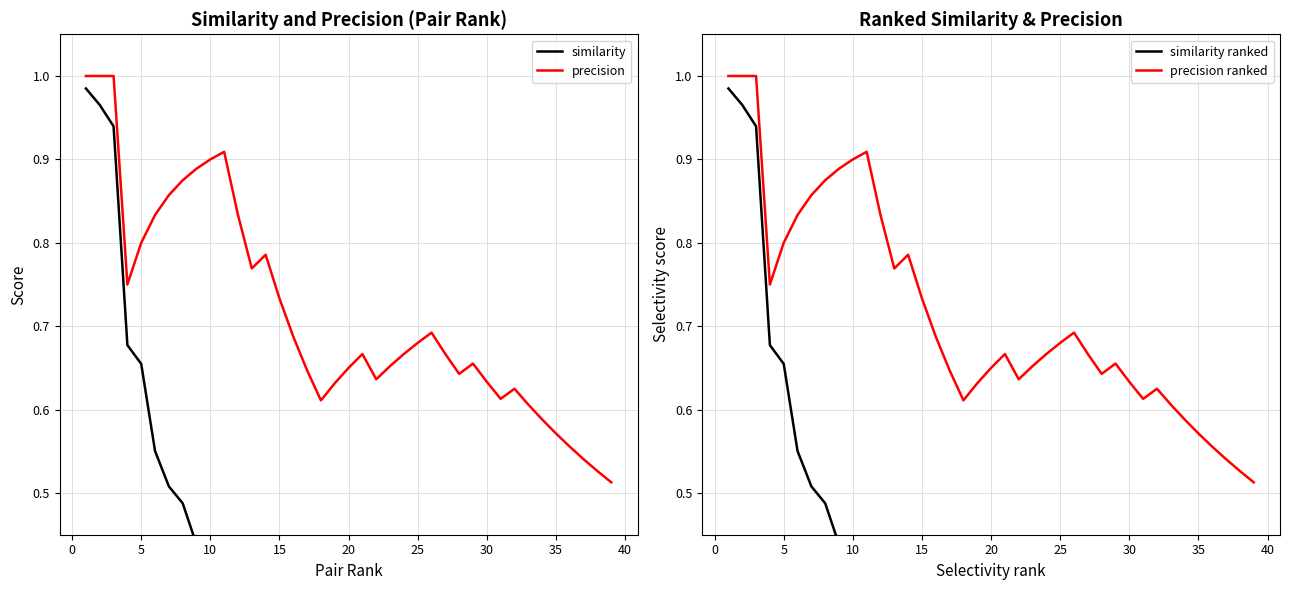

True or false: precision ranked and precision intersect in this chart.

False